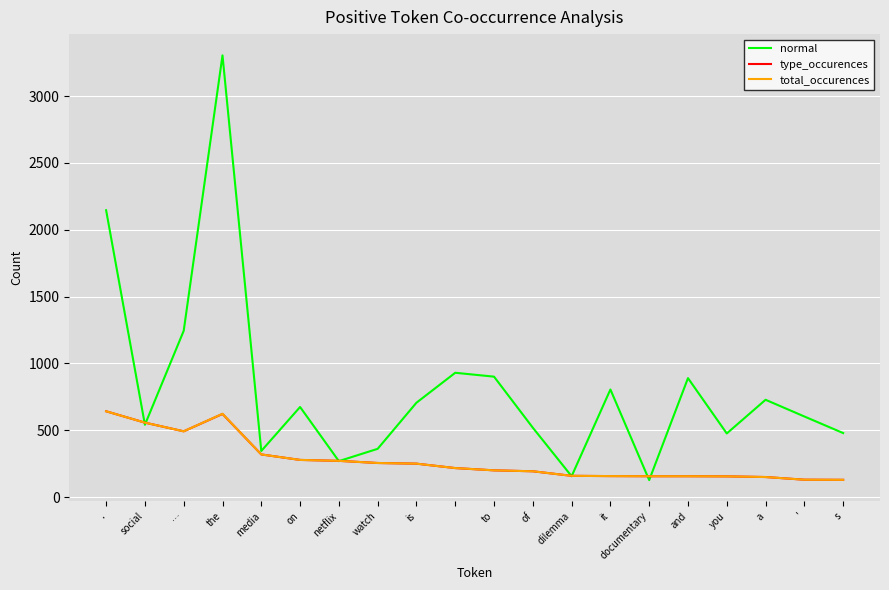

Which series has the largest range (max minus min)?

normal